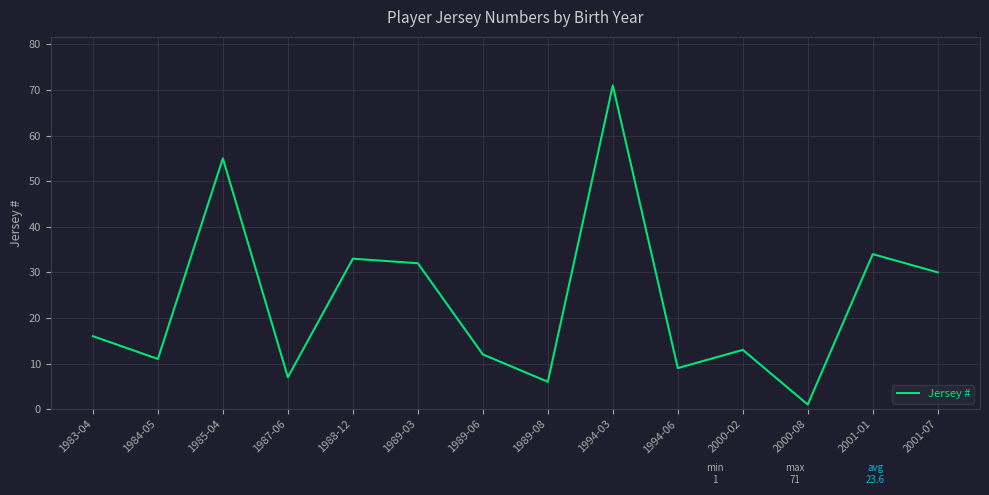

Rank the categories by value from lowest to highest.

2000-08, 1989-08, 1987-06, 1994-06, 1984-05, 1989-06, 2000-02, 1983-04, 2001-07, 1989-03, 1988-12, 2001-01, 1985-04, 1994-03